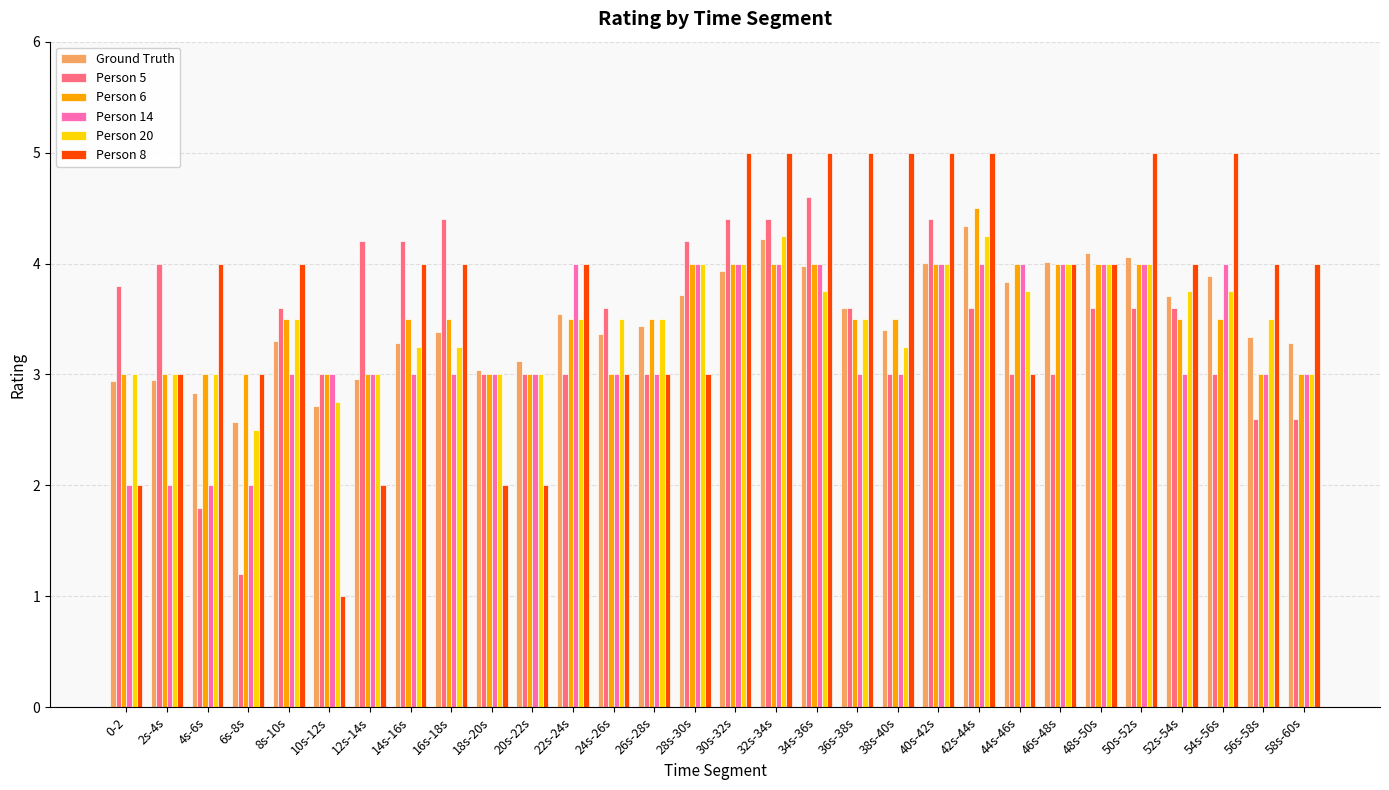

How many data points does each series have?

30